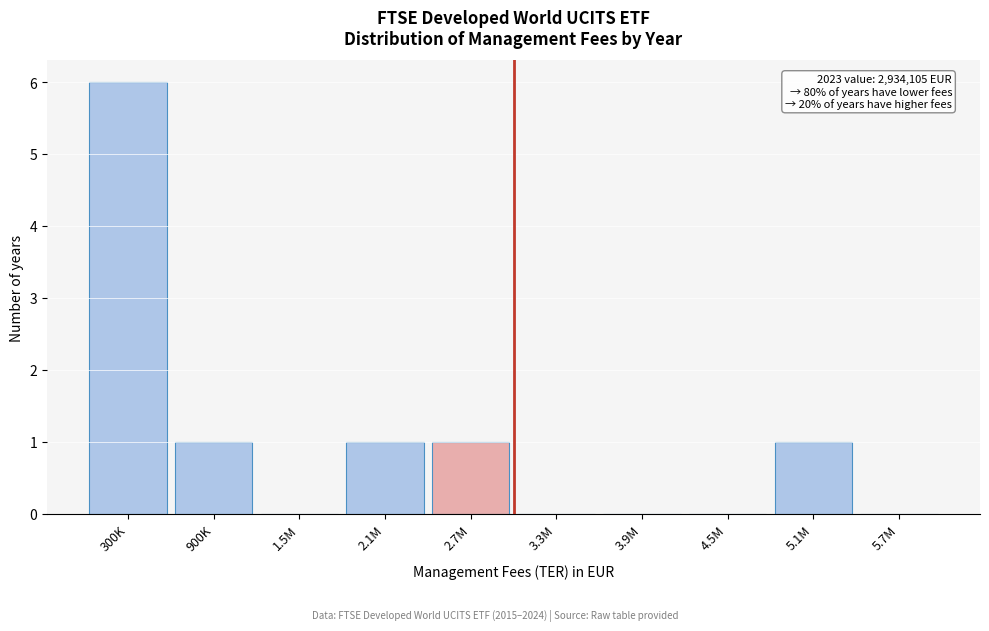

Reading left to right, list all the values displayed in this chart.

300K=6	900K=1	1.5M=0	2.1M=1	2.7M=1	3.3M=0	3.9M=0	4.5M=0	5.1M=1	5.7M=0